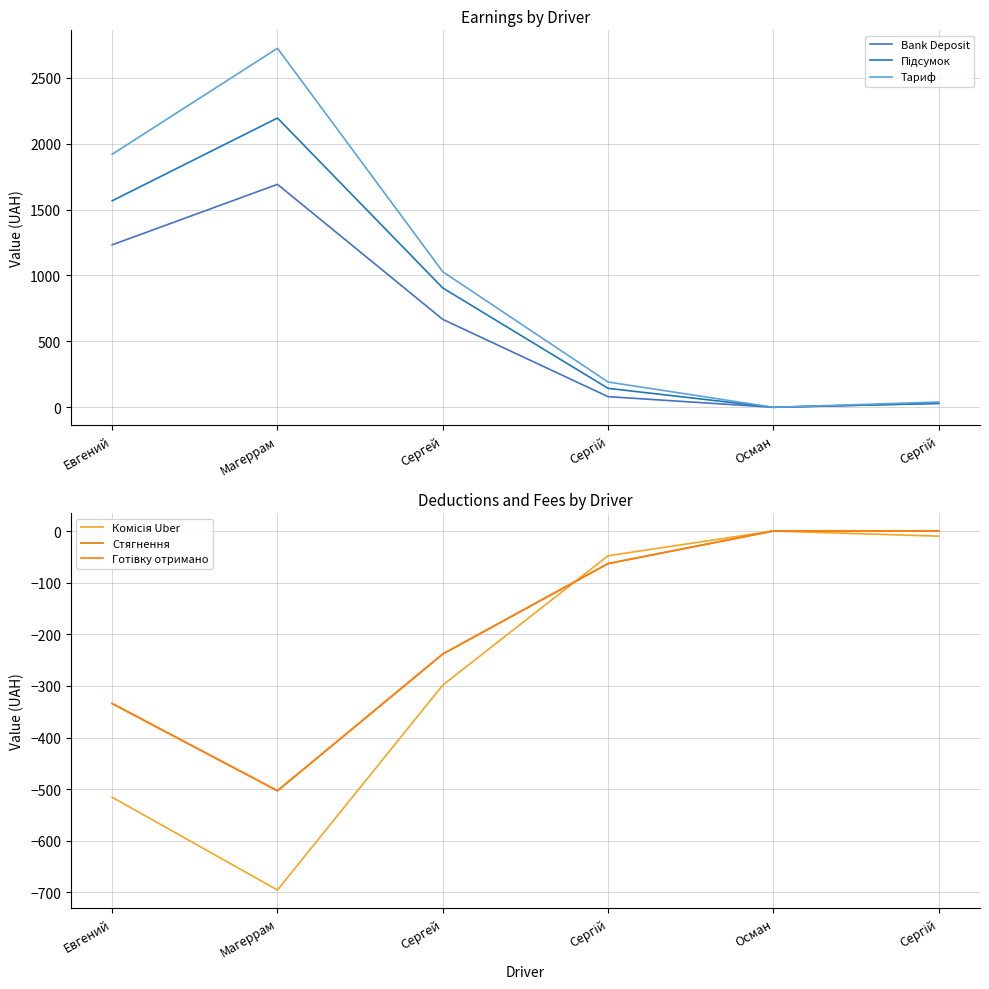

Which series has the largest total across all categories?

Тариф